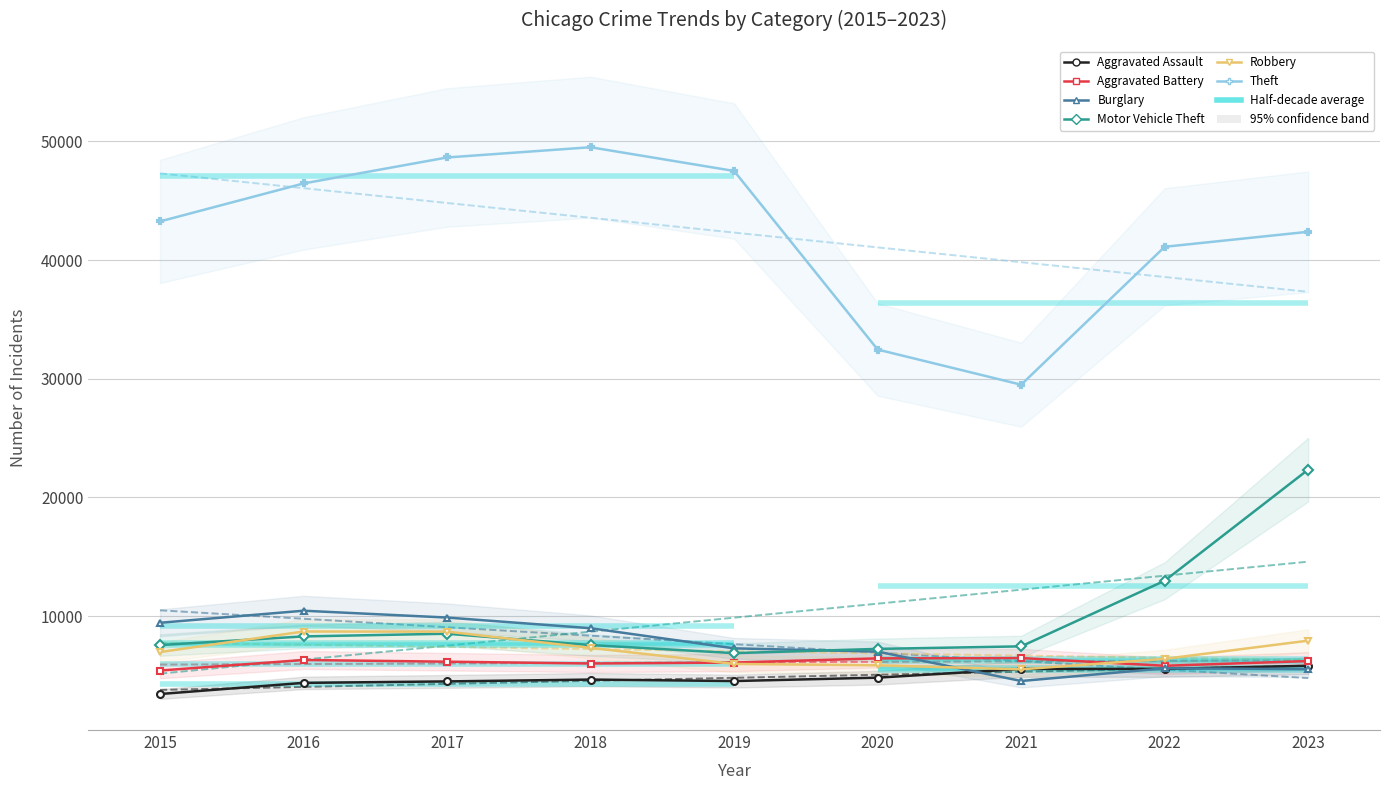

True or false: Theft and Aggravated Assault cross at least once.

False